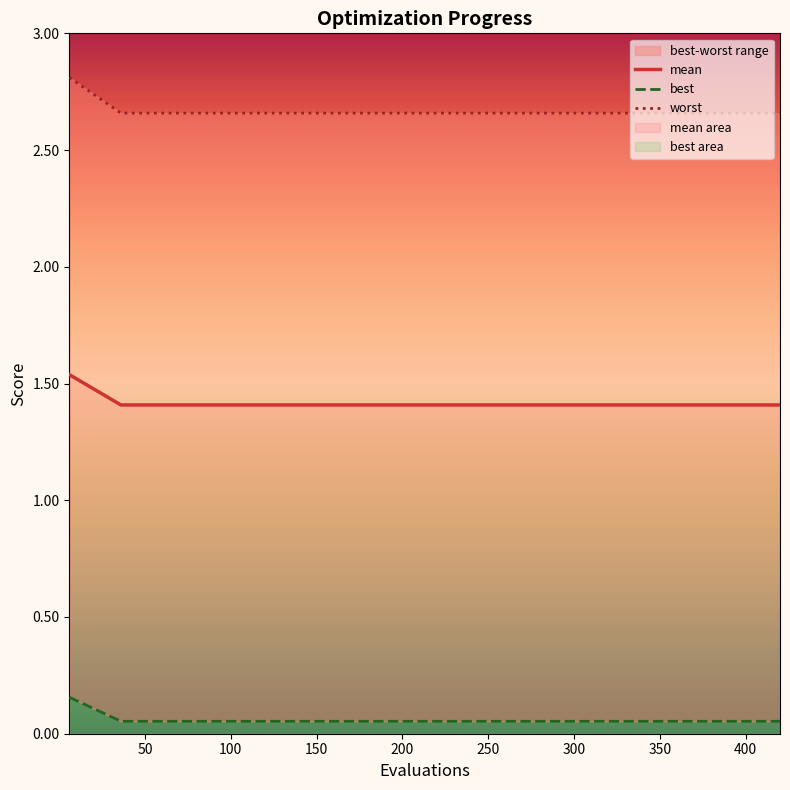

How many worst values are between 2 and 3?

15